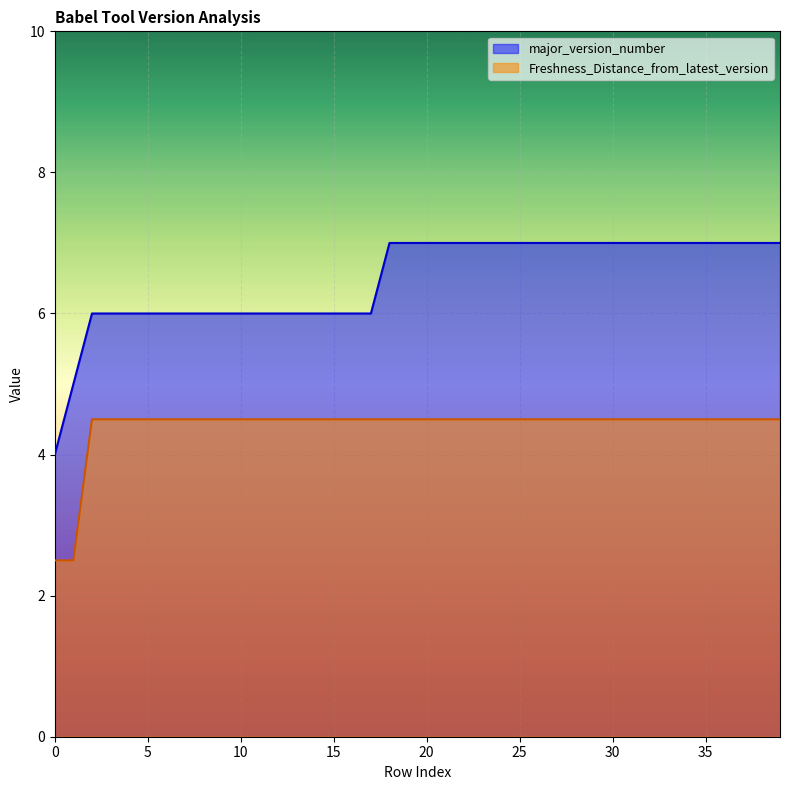

What is the value of the Freshness_Distance_from_latest_version point at the 26th from the left?

4.5